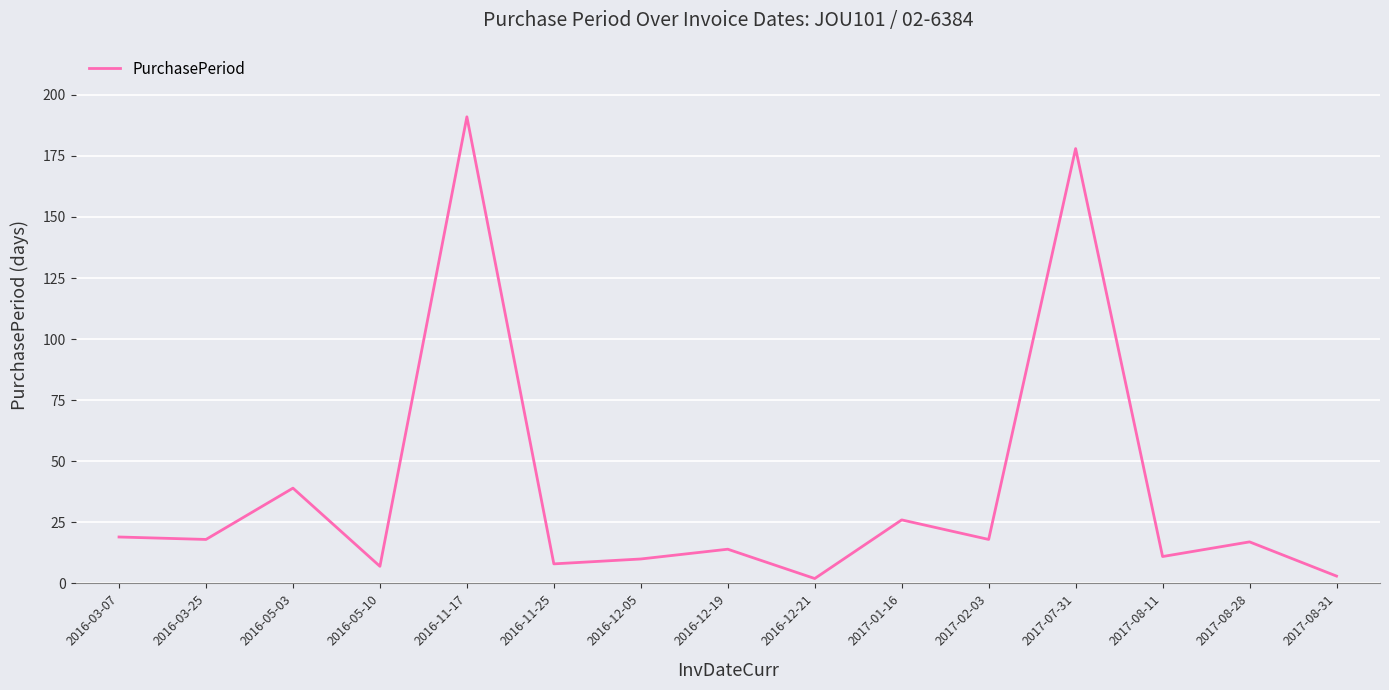

What is the difference between the maximum and second lowest values?

188